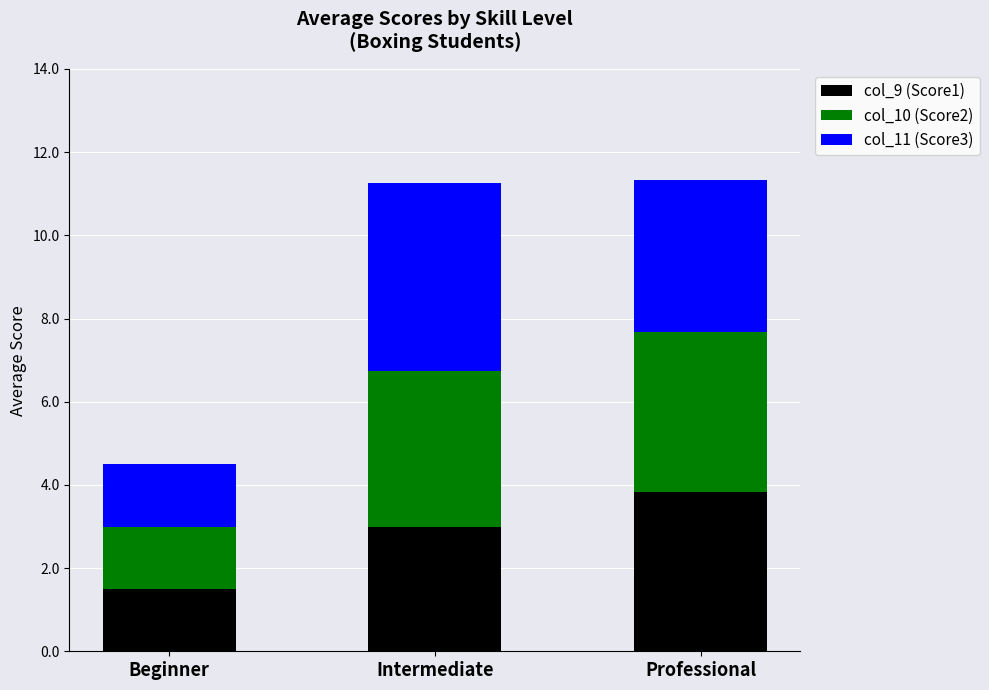

What is the average value of the col_9 (Score1) series?

2.8